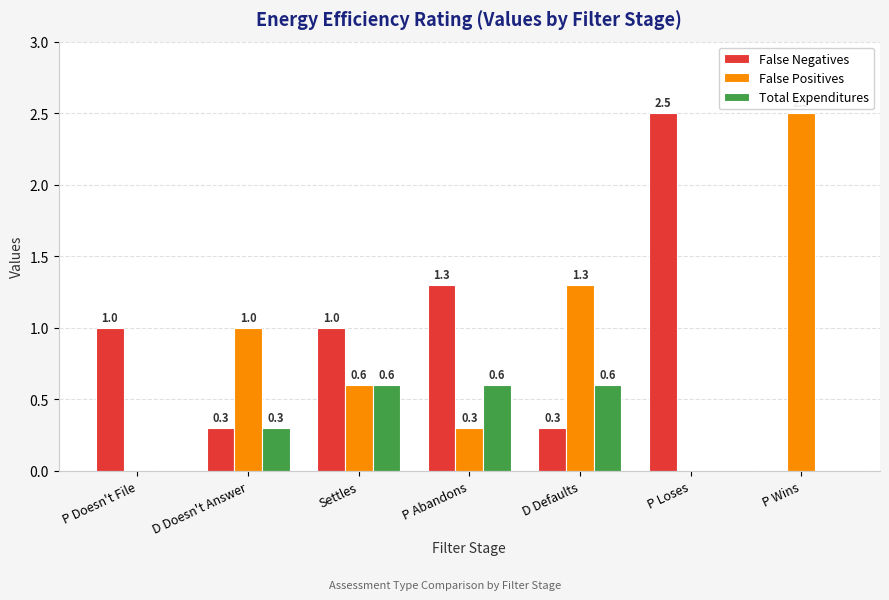

Where is False Positives nearest to the value 1?

D Doesn't Answer